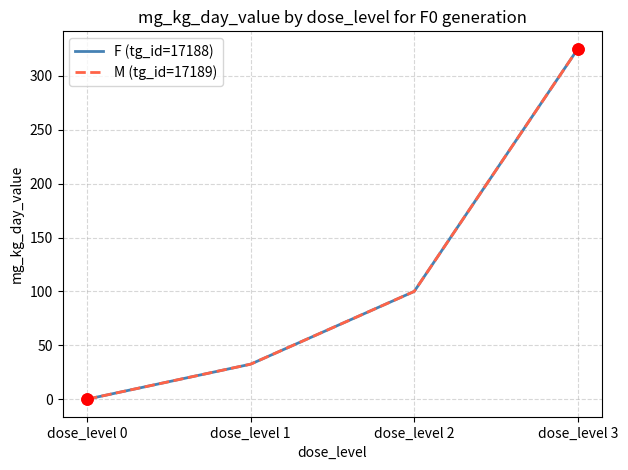

True or false: F (tg_id=17188) and M (tg_id=17189) cross at least once.

False